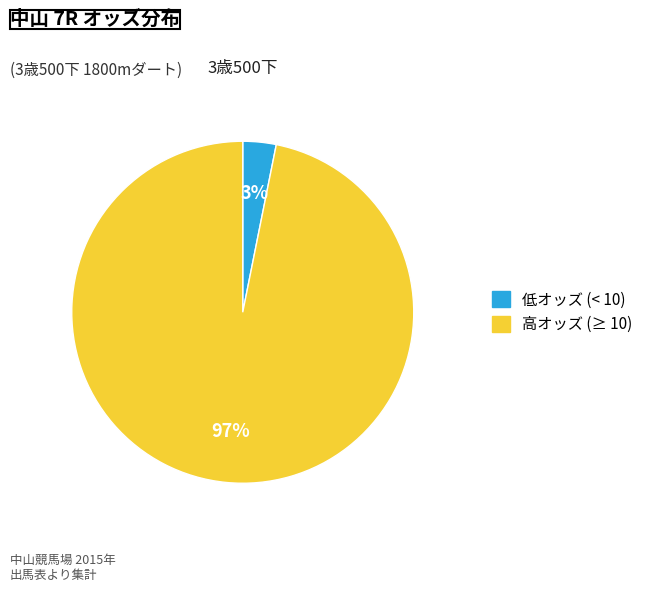

How many slices are in this pie chart?

2